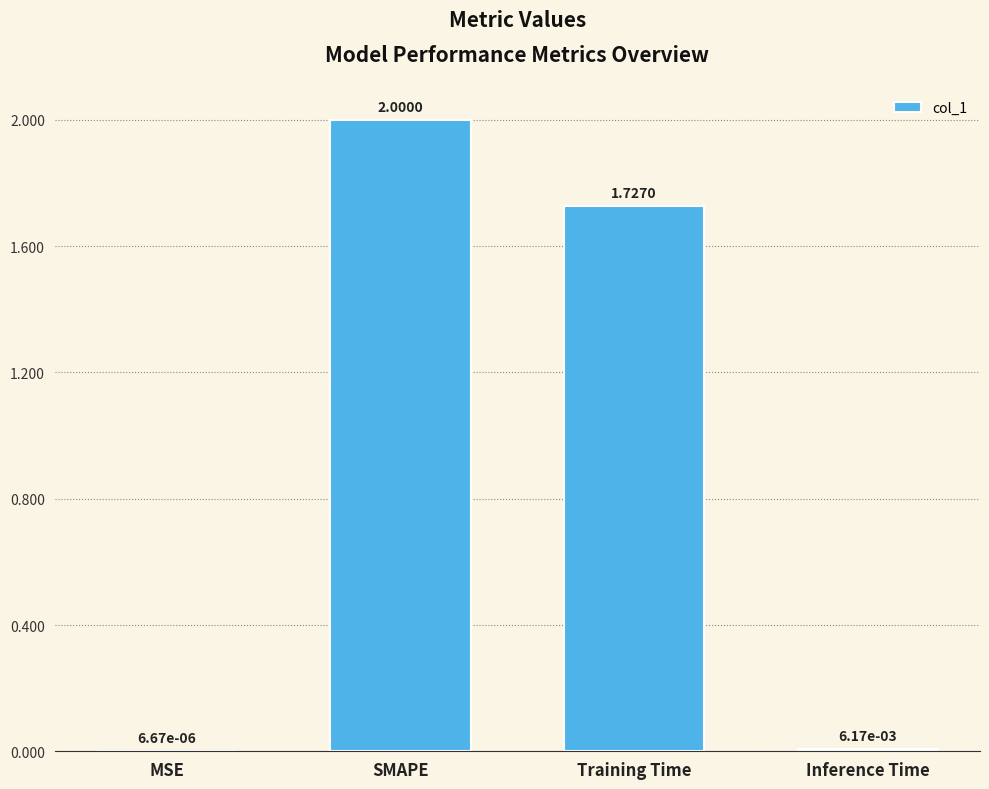

What is the sum of the values at MSE and SMAPE?

2.0